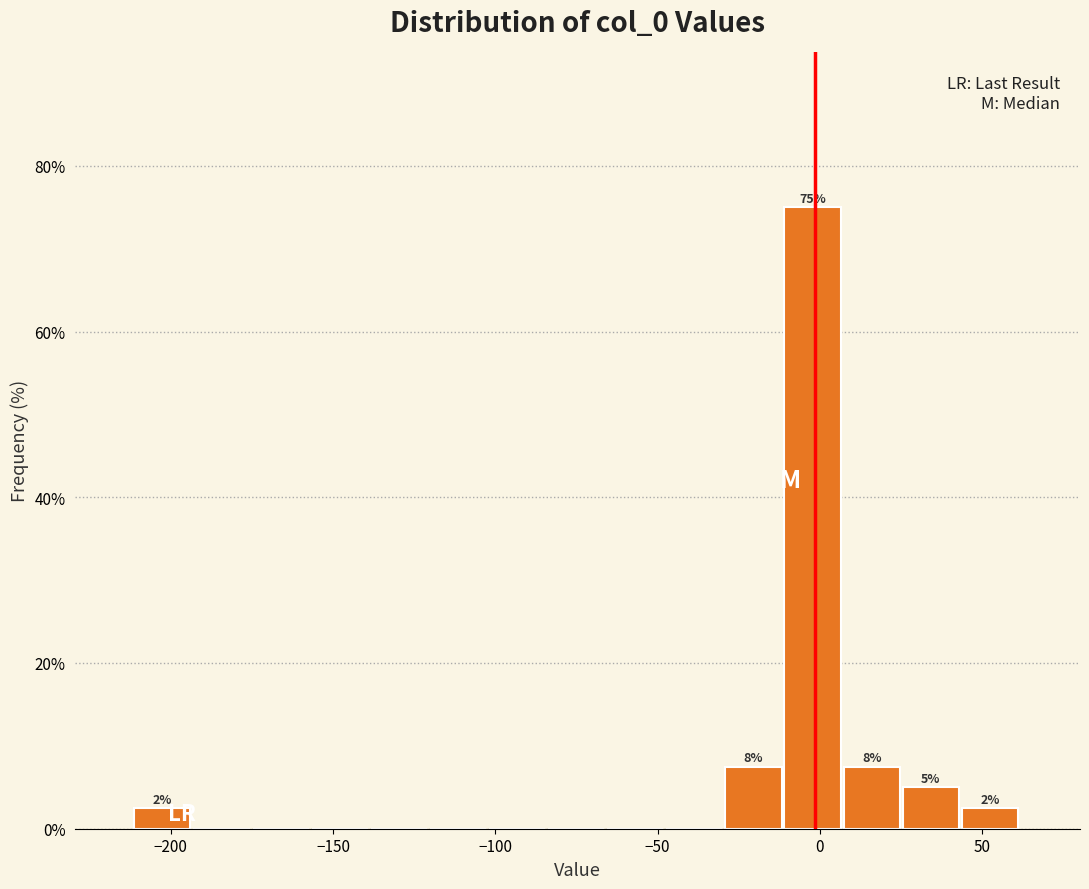

Read against the x-axis, roughly where is the centre of the tallest bar?

0